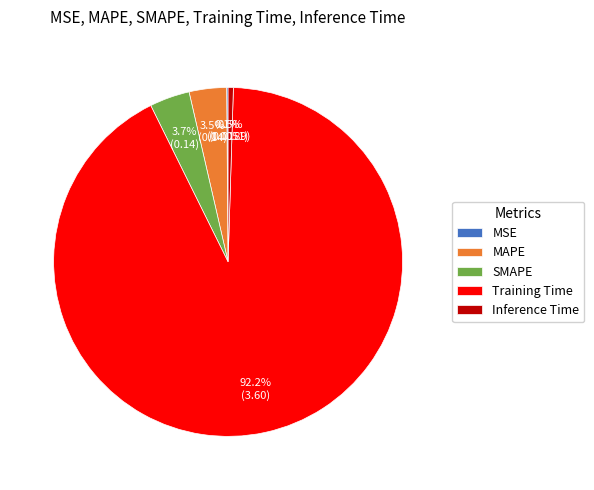

Is MAPE the majority of the pie?

No